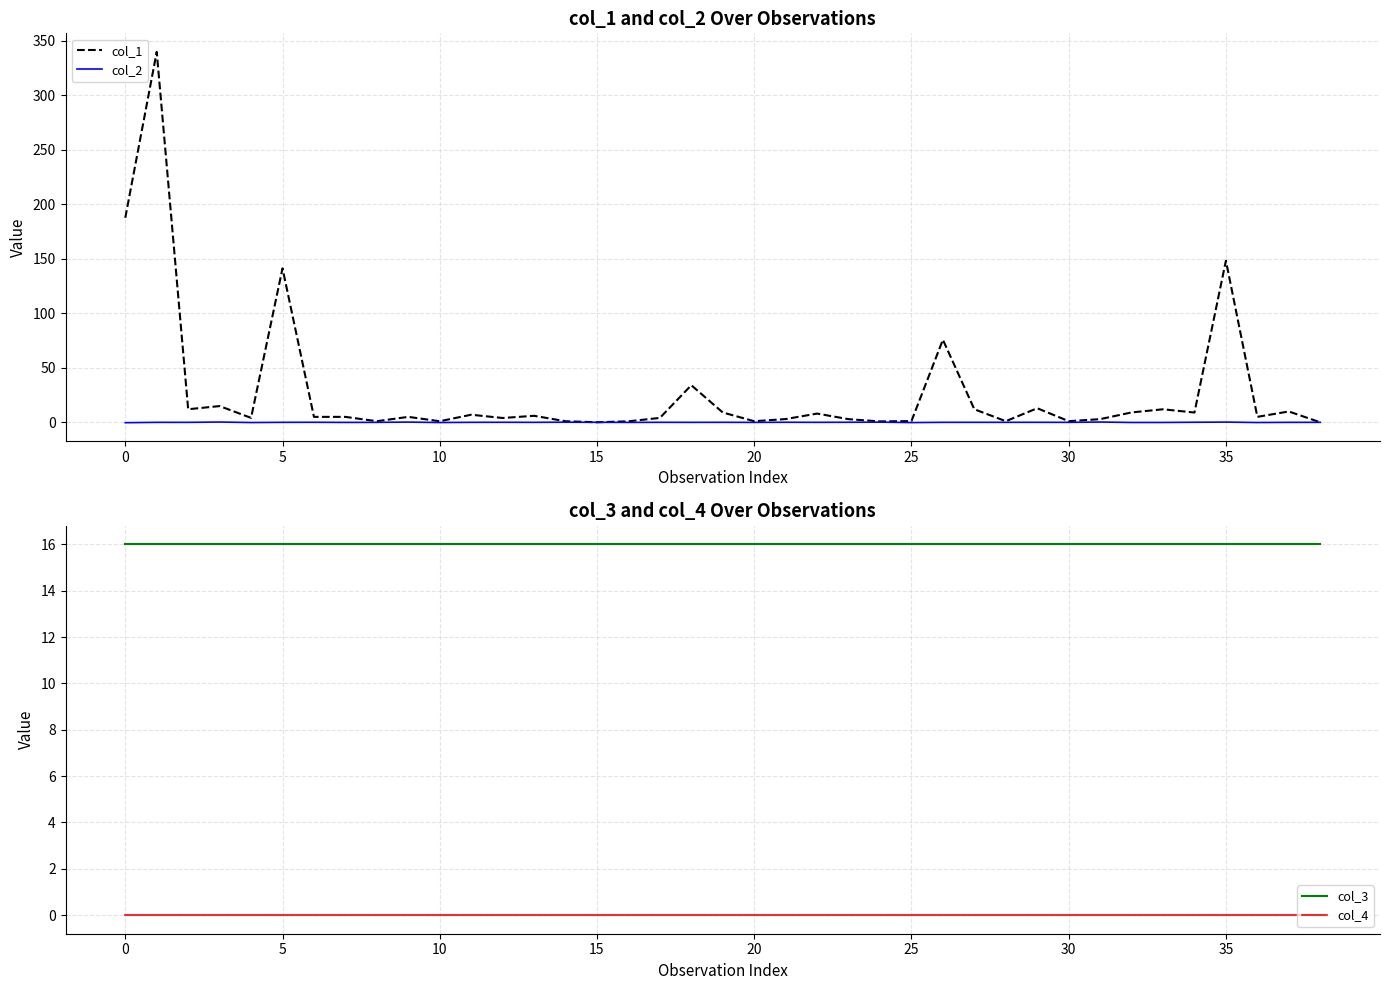

What is the label of the 37th point from the left?

36